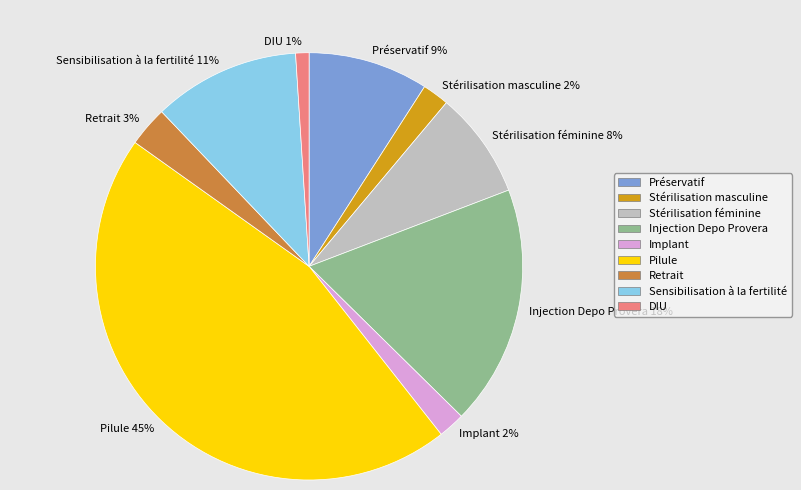

Which slice is the smallest?

DIU